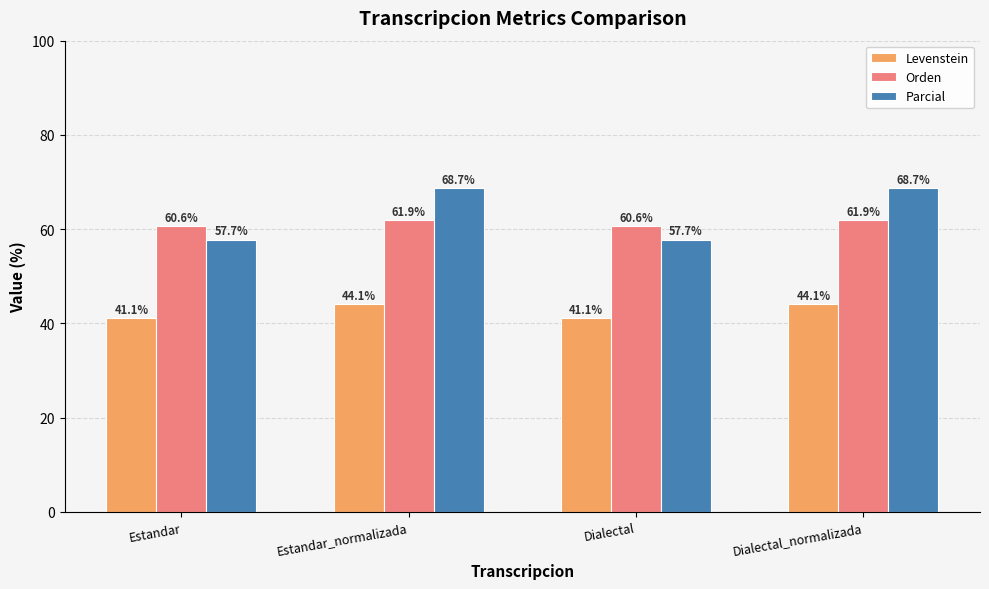

How many groups of bars are there?

4